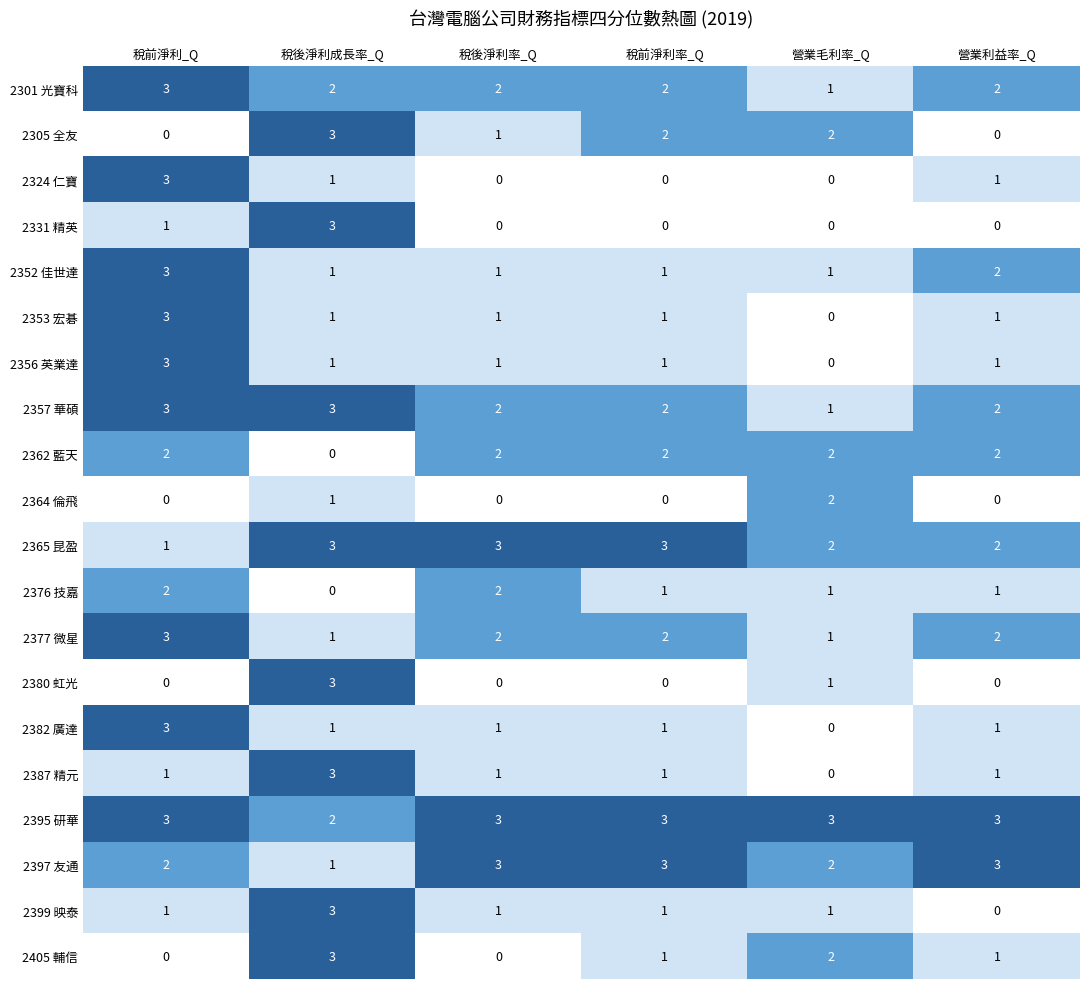

At which label does 2356 英業達 reach its minimum?

營業毛利率_Q